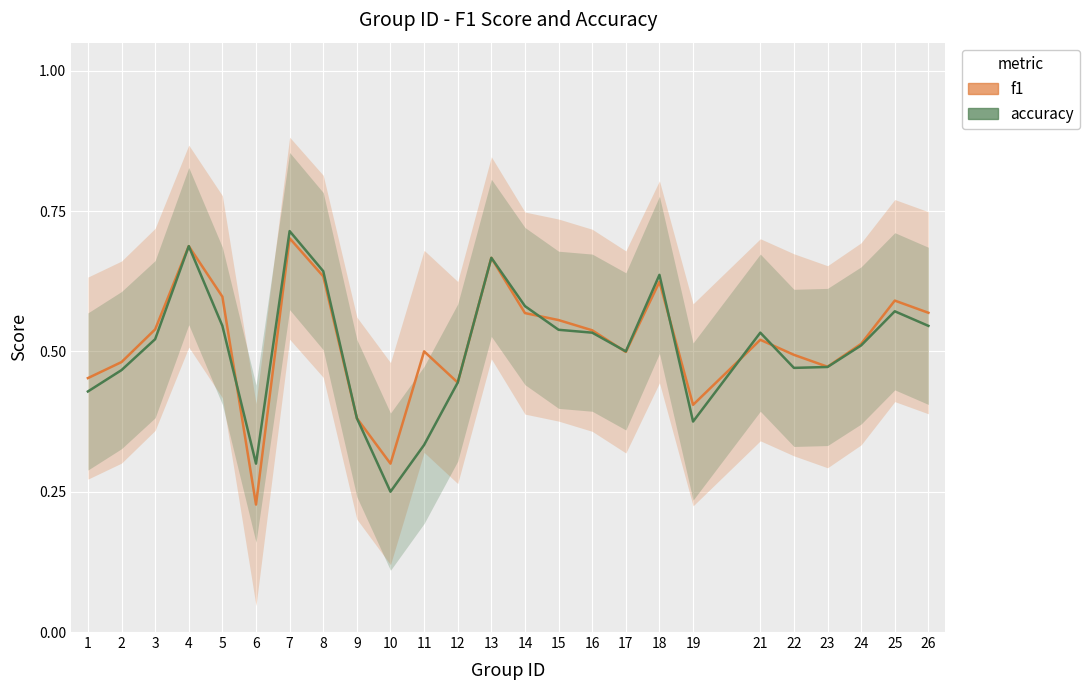

What is the difference between the highest and lowest values at 11?

0.2